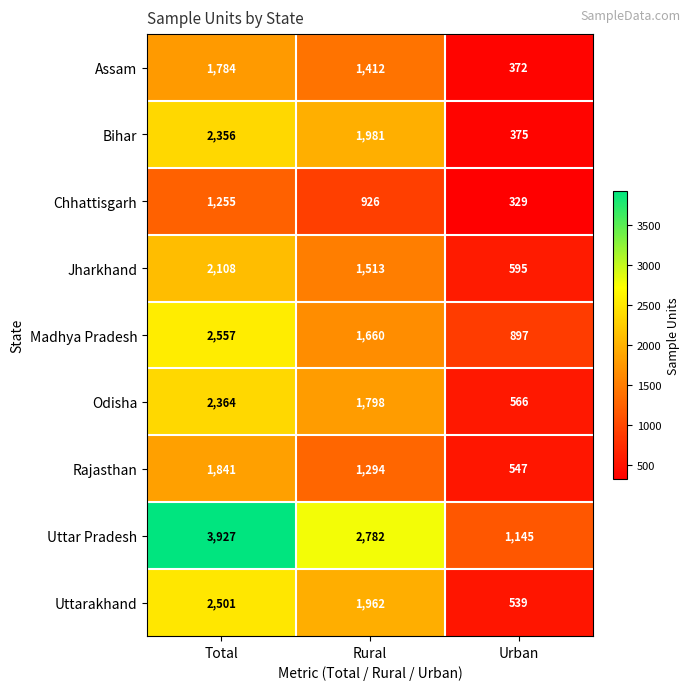

True or false: Madhya Pradesh has a value of 1660 at Rural.

True